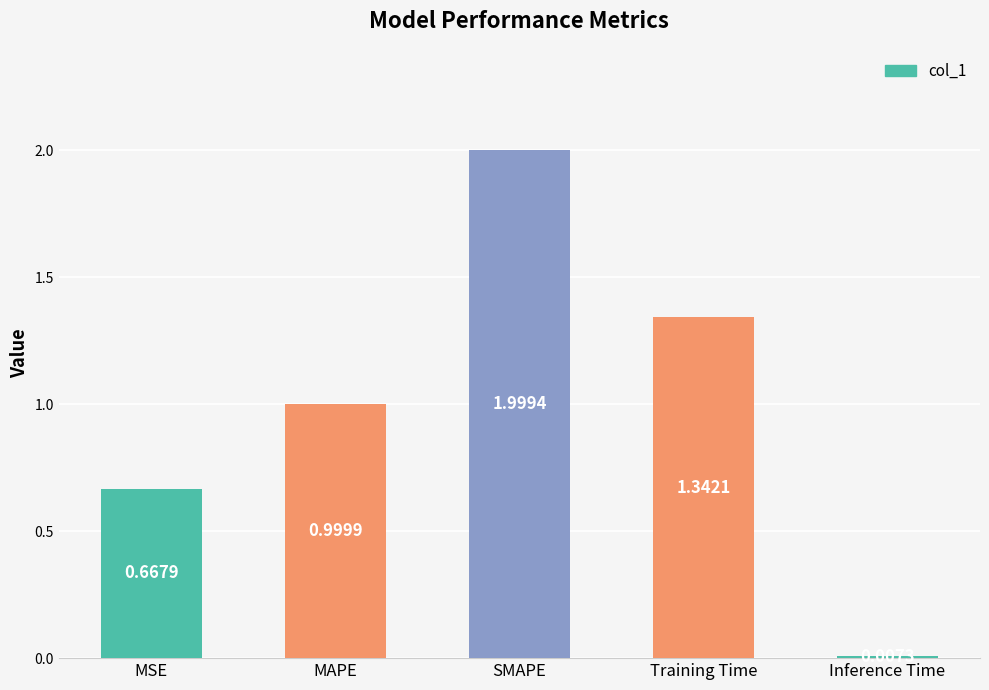

True or false: the data shows 0.2 at MSE.

False